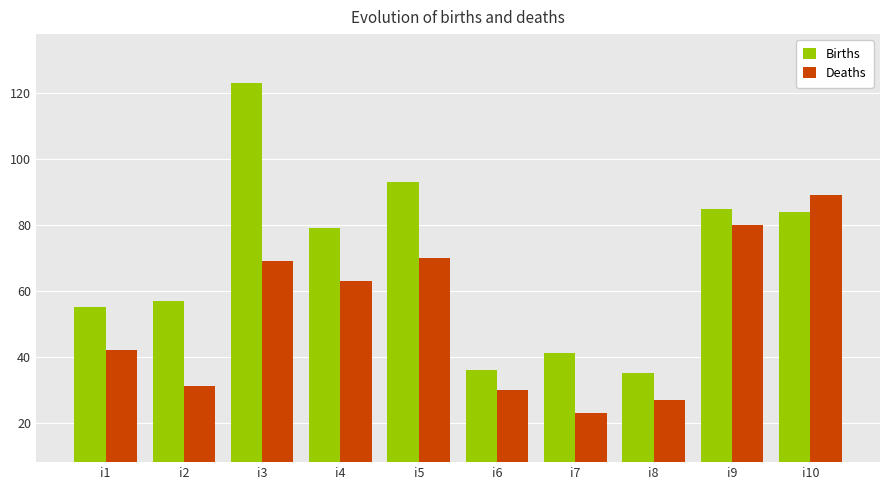

At which label does Births first exceed 79?

i3